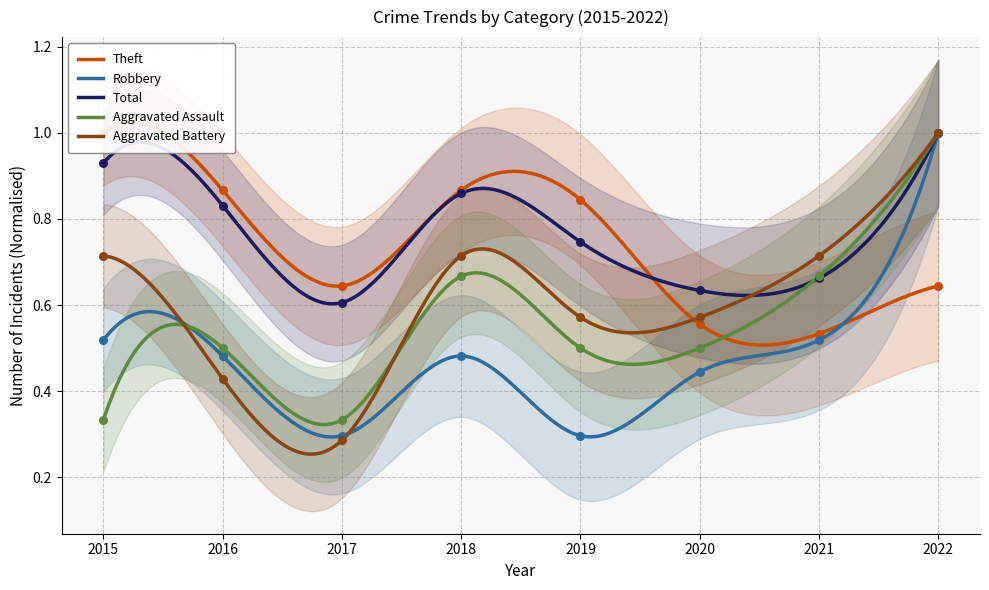

Which series has the widest spread of Y values?

Aggravated Battery